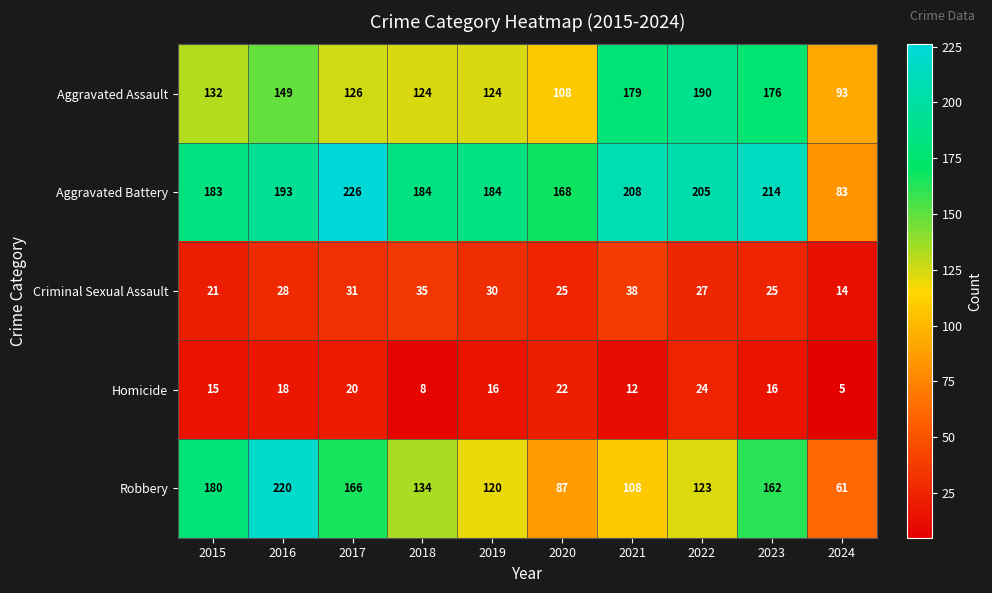

What is the difference between the second highest and minimum values in the Criminal Sexual Assault series?

21